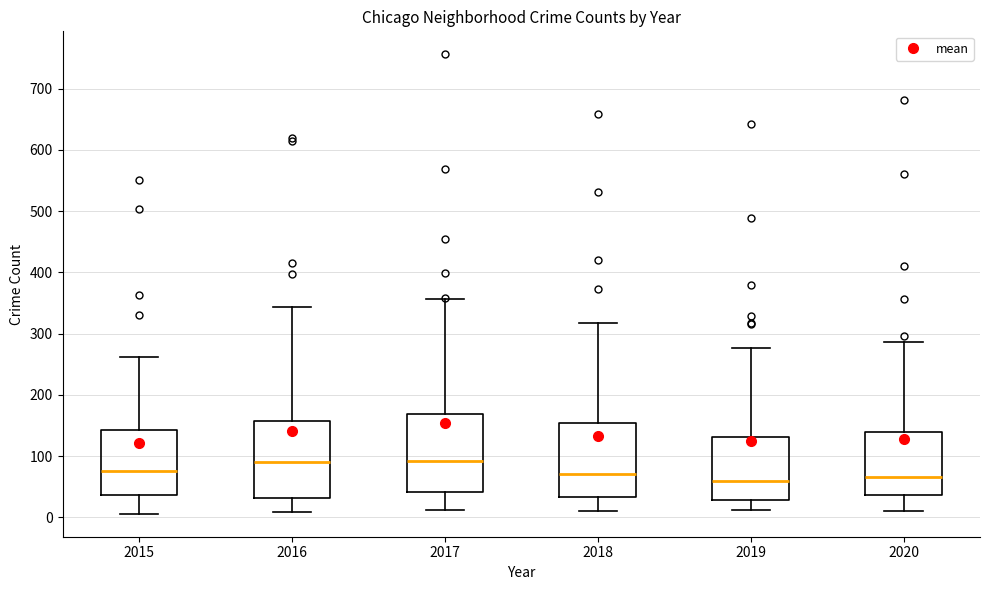

Where does the median line of the box at x = 2019 sit on the y-axis? The values are not printed on the chart, so give them approximately, as read against the axis.

60